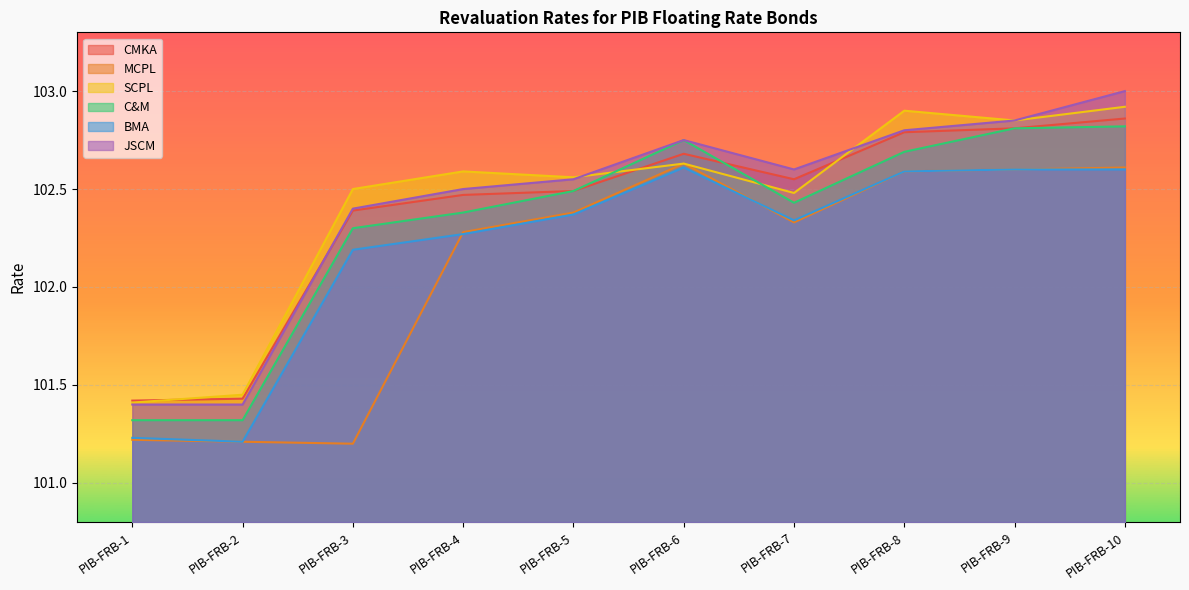

Rank the series by their maximum value, from lowest to highest.

BMA, MCPL, C&M, CMKA, SCPL, JSCM